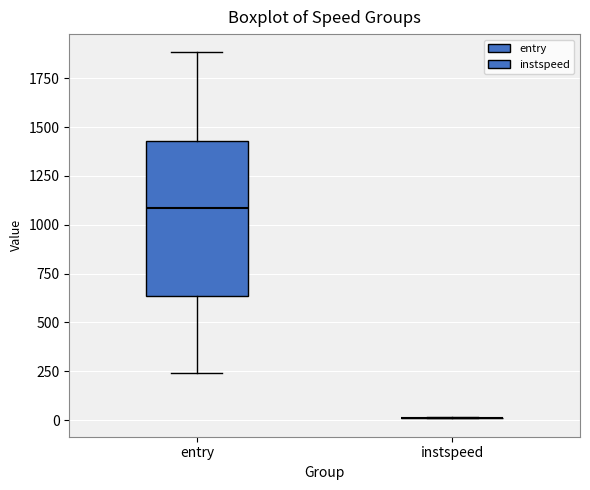

Comparing the boxes themselves (not the whiskers), which one is the tallest?

entry